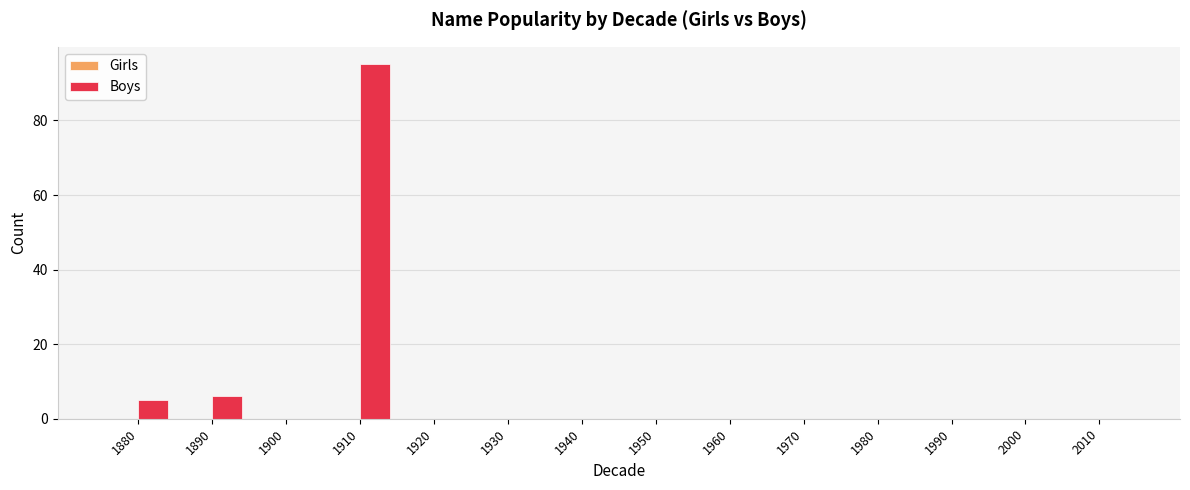

The value at 1980 is -35. True or false?

False